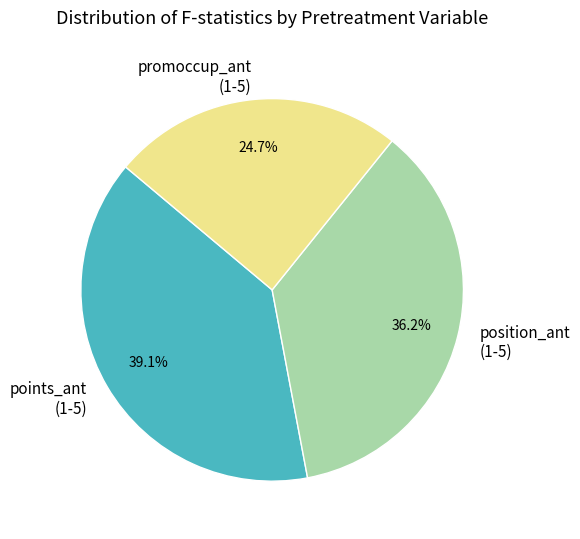

Combined, do promoccup_ant (1-5) and points_ant (1-5) account for over 50%?

Yes